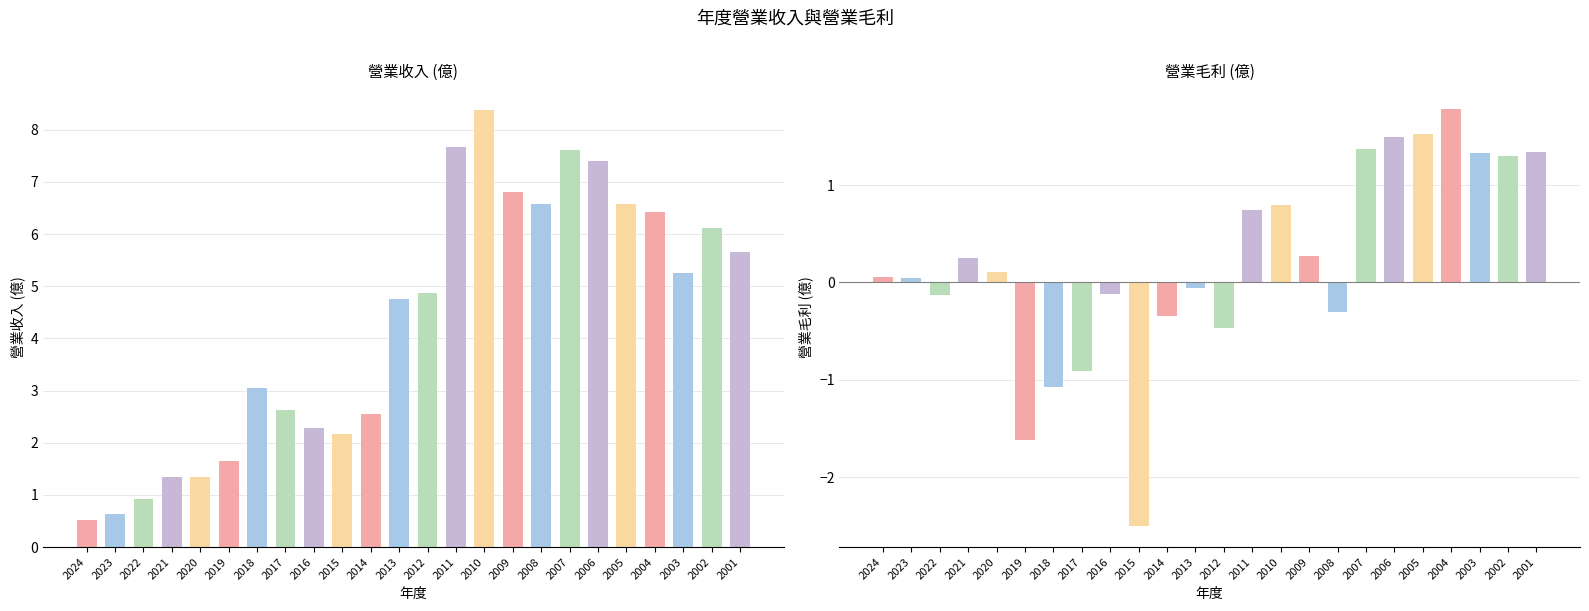

Where is 營業毛利(億) nearest to the value 0?

2023